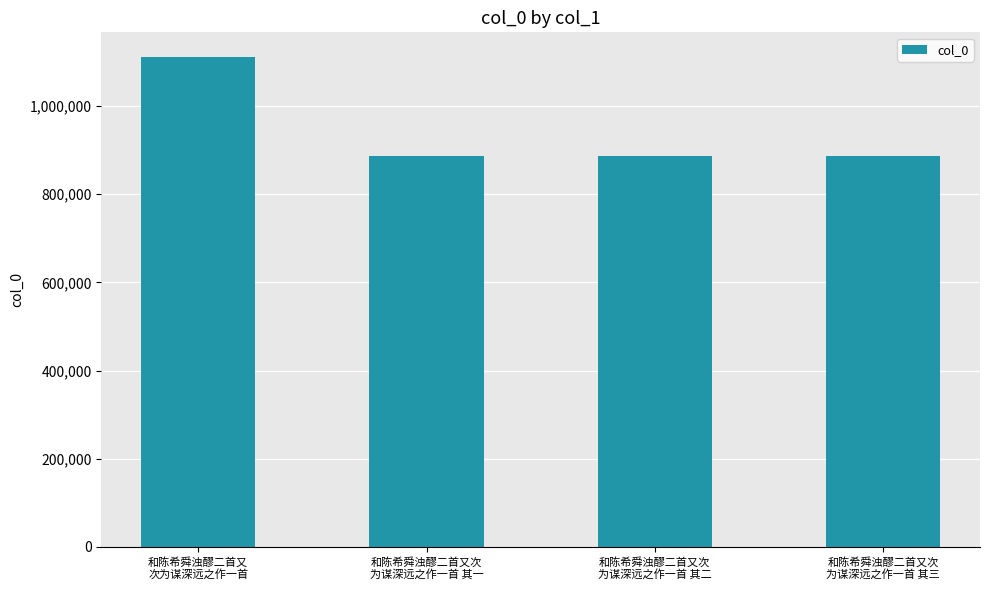

What is the average value?

942558